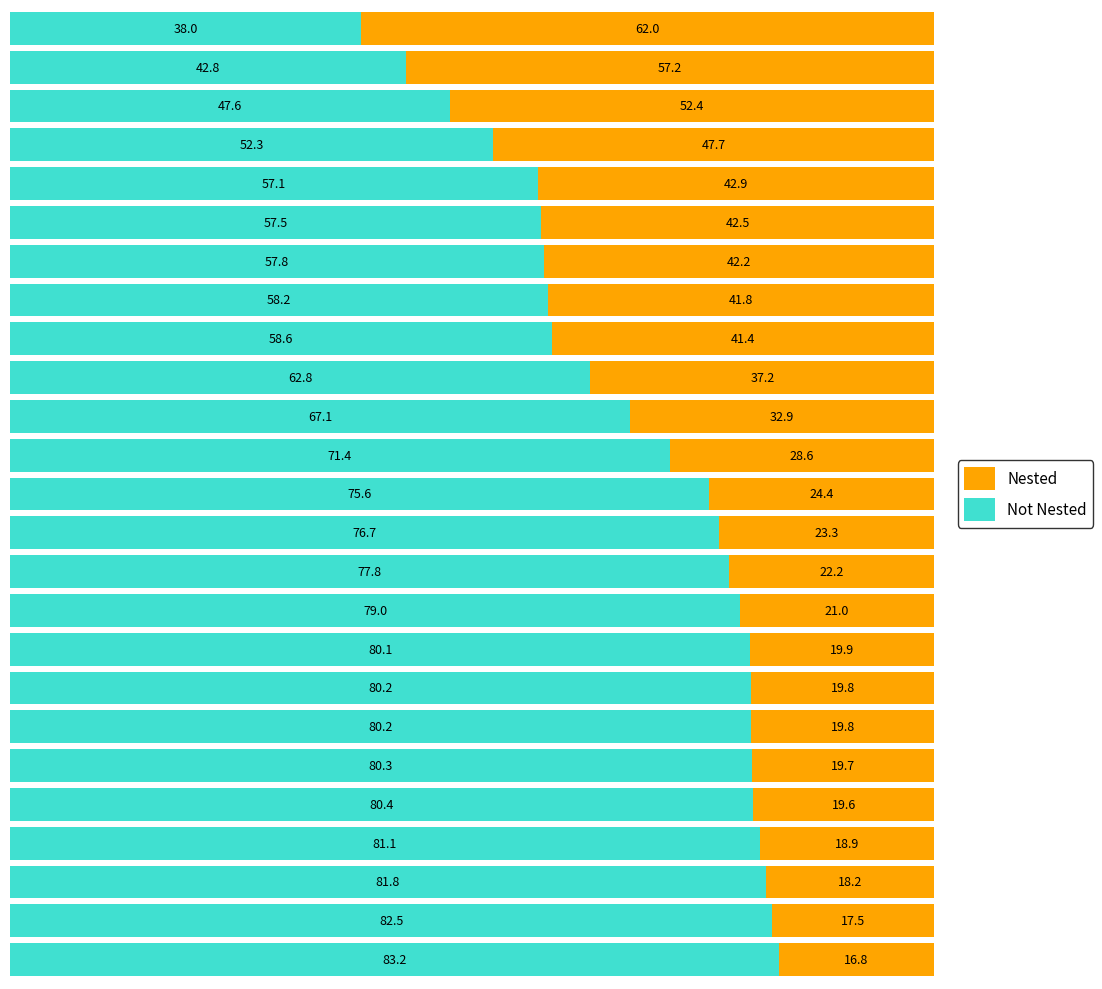

Reading right to left, transcribe all the data shown in this chart.

Not Nested: 24=38.0	23=42.8	22=47.6	21=52.3	20=57.1	19=57.5	18=57.8	17=58.2	16=58.6	15=62.8	14=67.1	13=71.4	12=75.6	11=76.7	10=77.8	9=79.0	8=80.1	7=80.2	6=80.2	5=80.3	4=80.4	3=81.1	2=81.8	1=82.5	0=83.2
Nested: 24=62.0	23=57.2	22=52.4	21=47.7	20=42.9	19=42.5	18=42.2	17=41.8	16=41.4	15=37.2	14=32.9	13=28.6	12=24.4	11=23.3	10=22.2	9=21.0	8=19.9	7=19.8	6=19.8	5=19.7	4=19.6	3=18.9	2=18.2	1=17.5	0=16.8